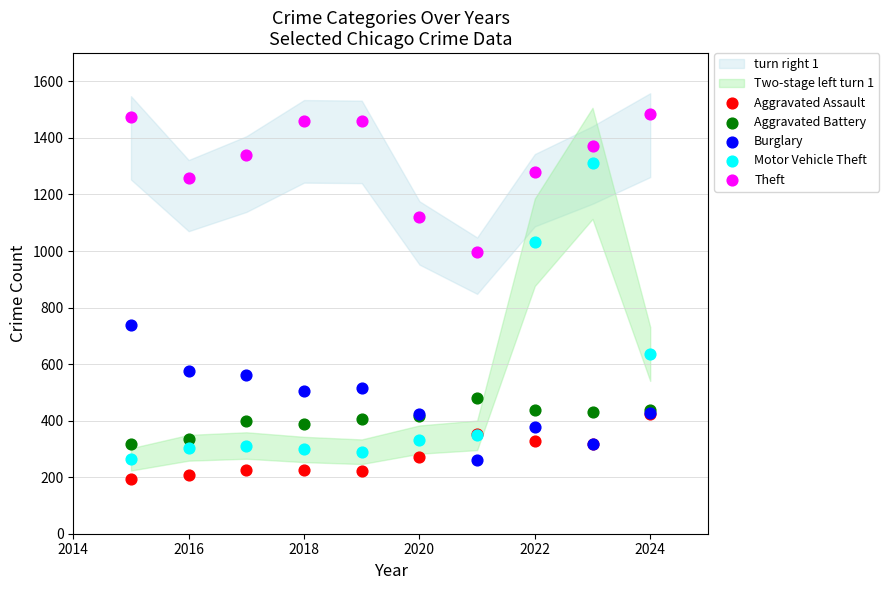

In the Theft series, what Y value is closest to 1241?

1259